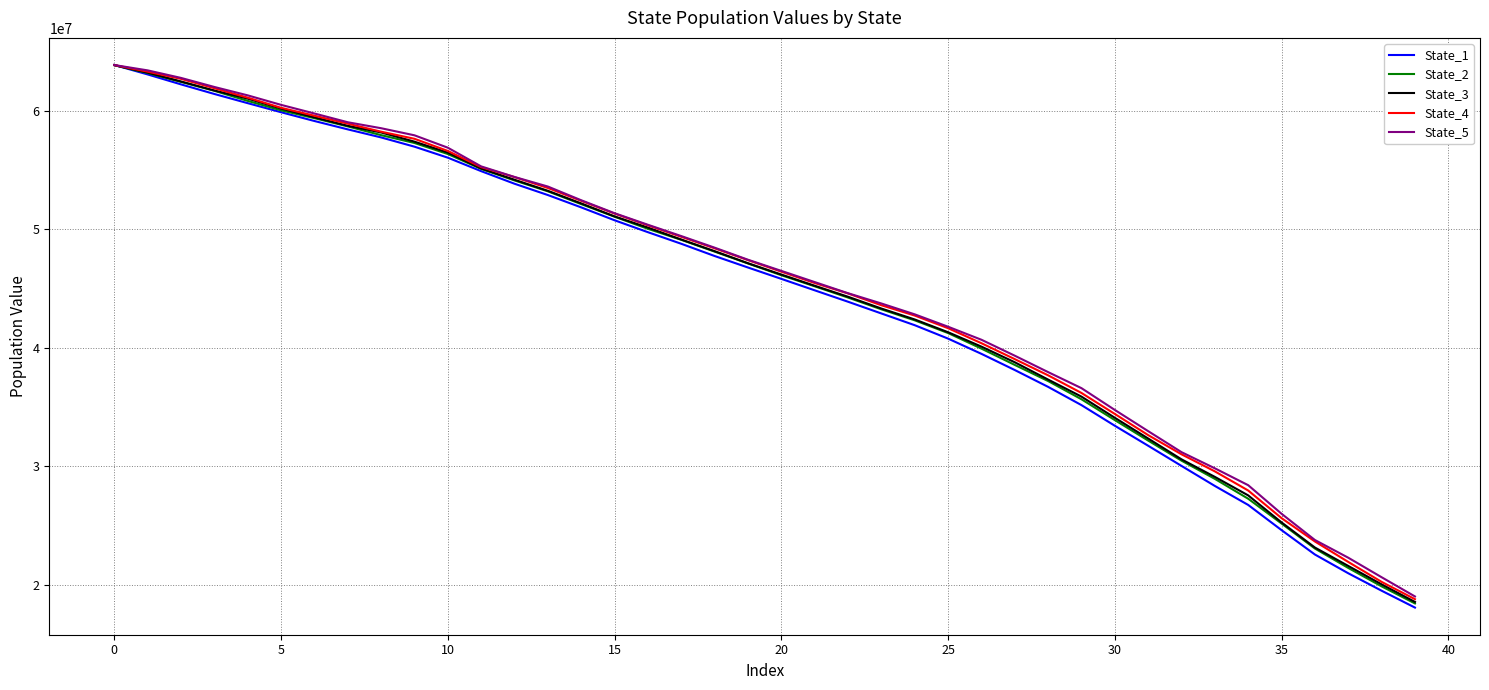

Which series has the widest spread of values?

State_1